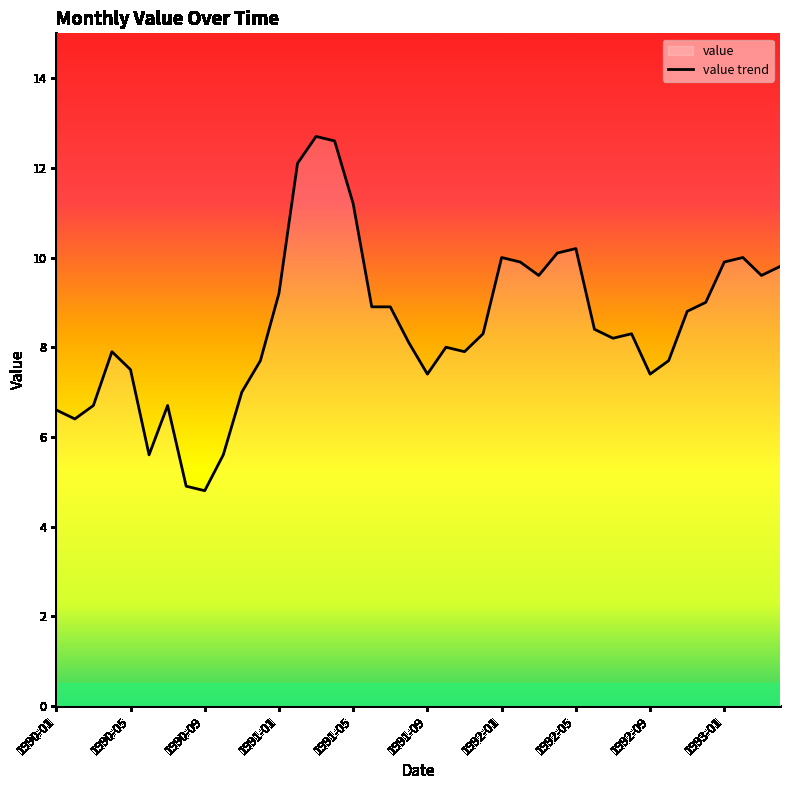

What is the maximum value shown in the chart?

12.7